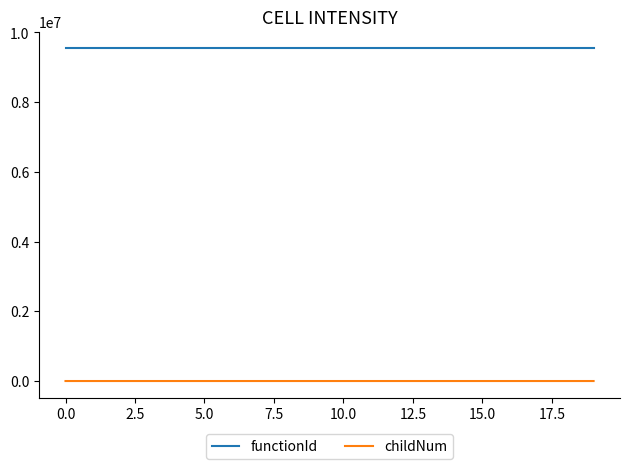

What is the sum of all childNum values?

19